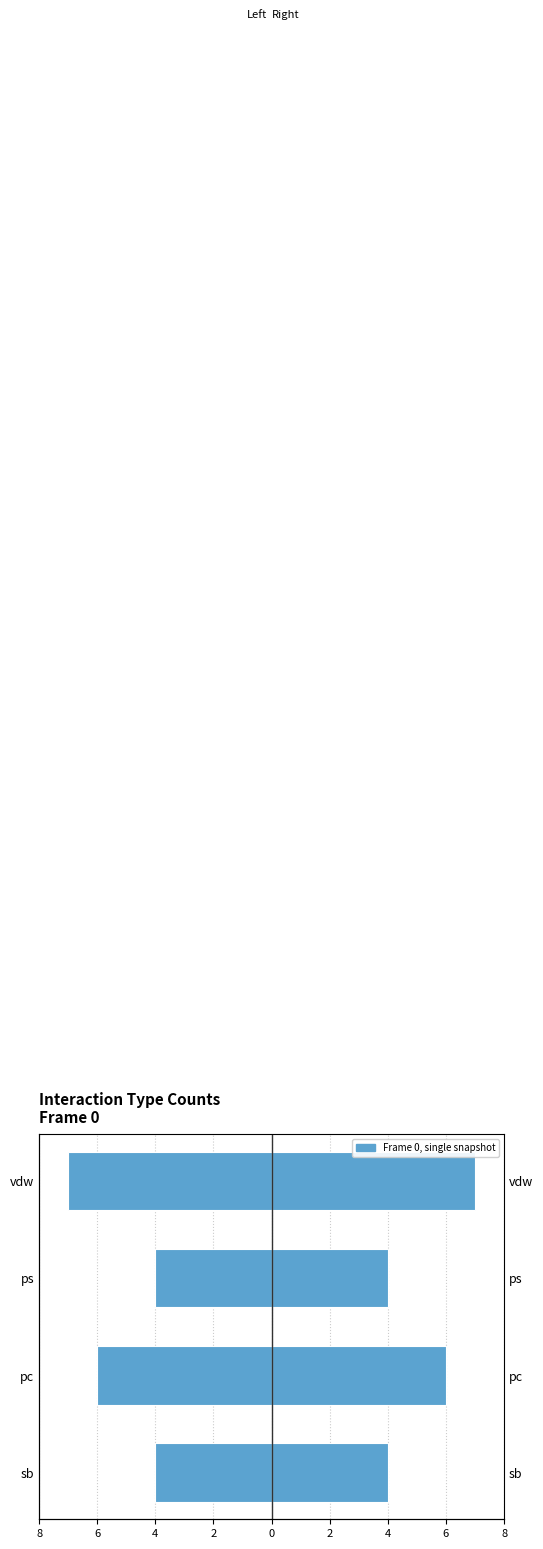

What is the value of the 2nd bar from the left?

-6